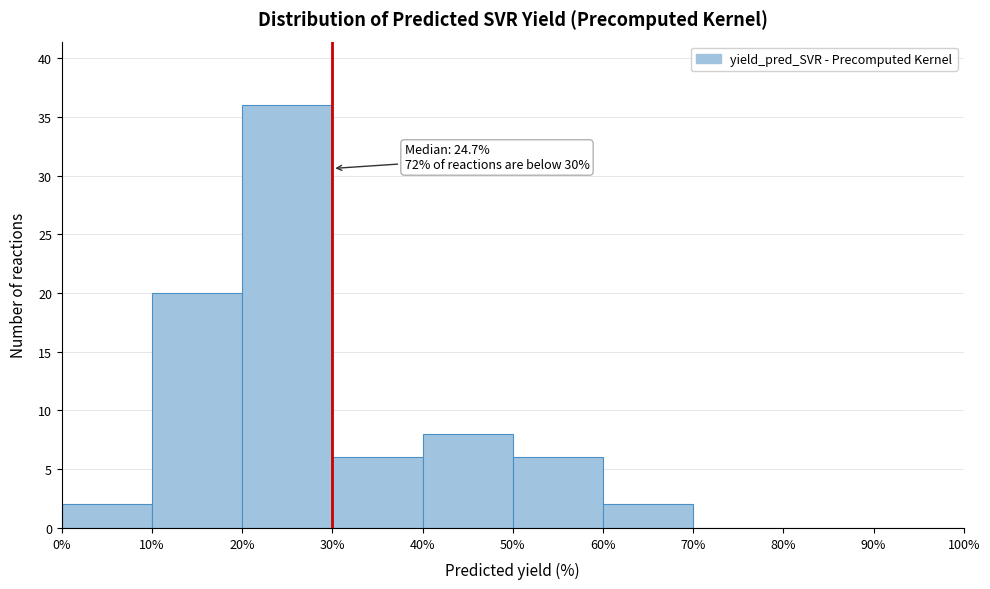

Over which range of the x-axis is the bar tallest?

20% to 30%